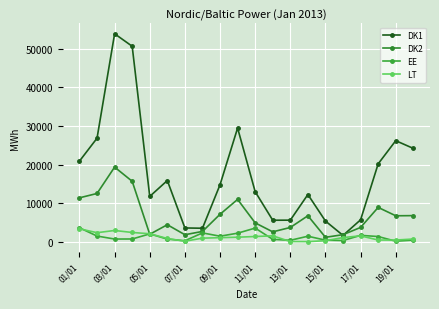

How many categories are shown in the chart?

20